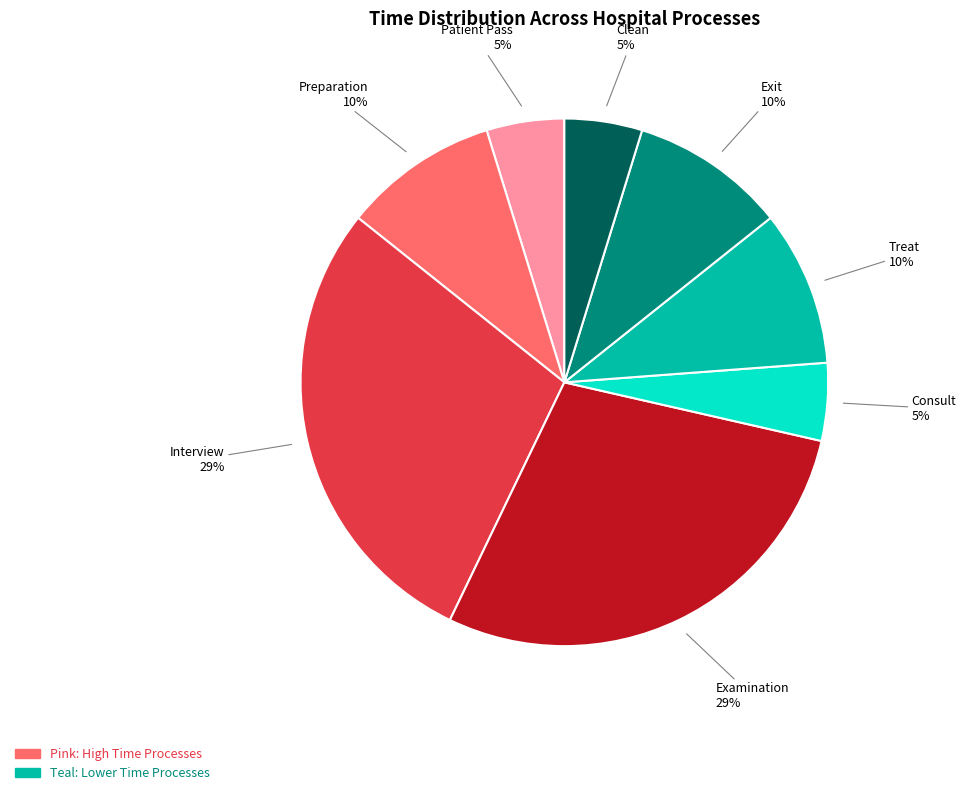

Between Exit and Examination, which is larger?

Examination